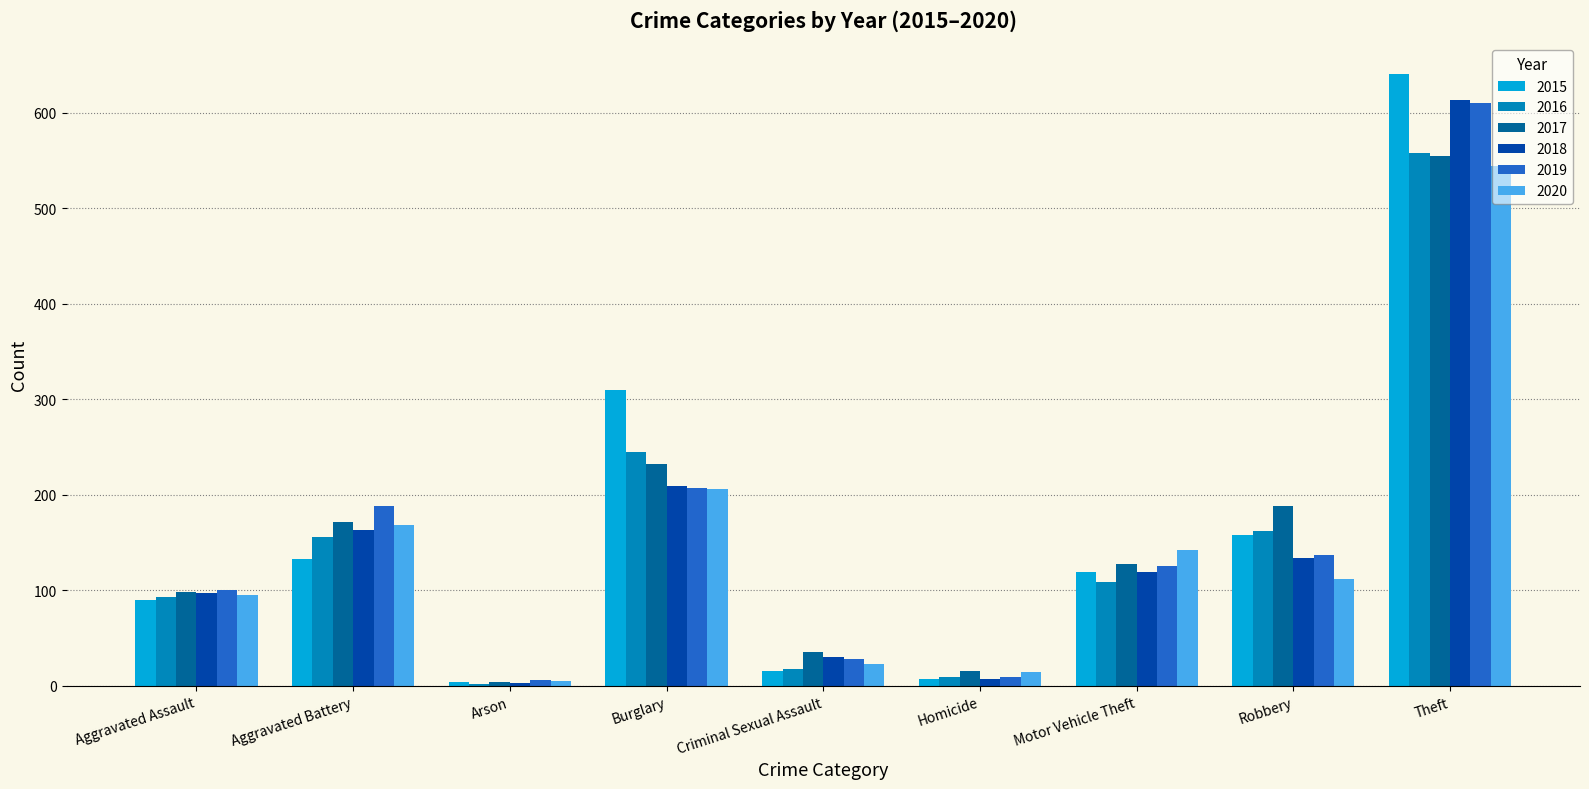

Which series changed the most between Arson and Homicide?

2017